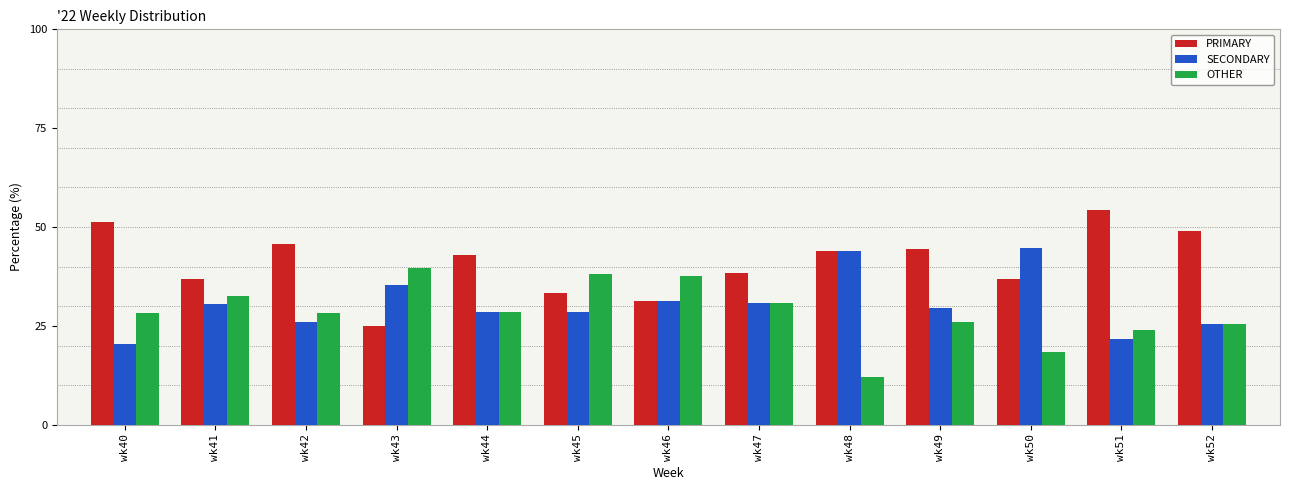

Is it true that PRIMARY equals 44.0 at wk48?

True